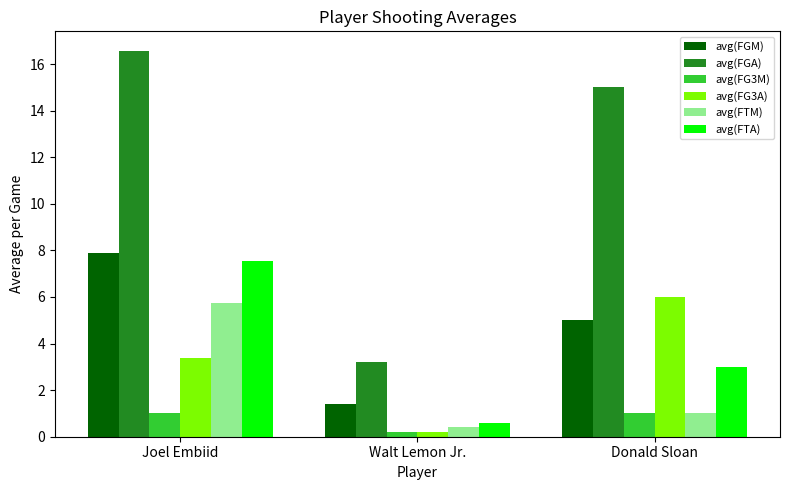

Reading left to right, extract all data points from this chart.

avg(FGM): Joel Embiid=7.9	Walt Lemon Jr.=1.4	Donald Sloan=5.0
avg(FGA): Joel Embiid=16.6	Walt Lemon Jr.=3.2	Donald Sloan=15.0
avg(FG3M): Joel Embiid=1.0	Walt Lemon Jr.=0.2	Donald Sloan=1.0
avg(FG3A): Joel Embiid=3.4	Walt Lemon Jr.=0.2	Donald Sloan=6.0
avg(FTM): Joel Embiid=5.7	Walt Lemon Jr.=0.4	Donald Sloan=1.0
avg(FTA): Joel Embiid=7.5	Walt Lemon Jr.=0.6	Donald Sloan=3.0